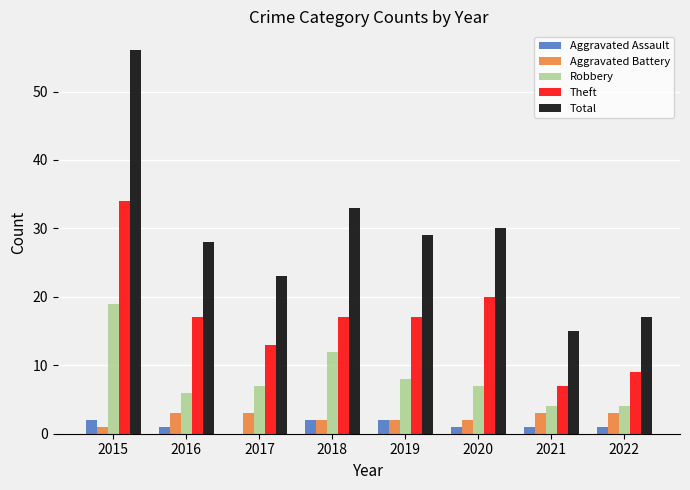

What is the sum of all Total values?

231